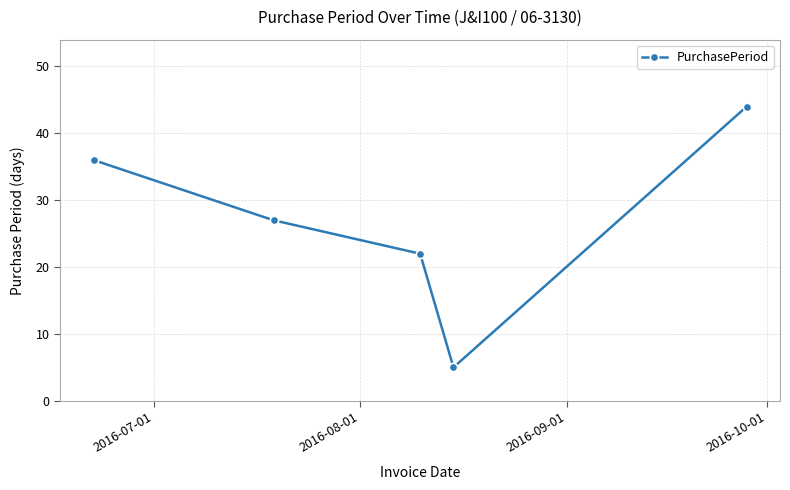

What is the value of the 4th point from the left?

5